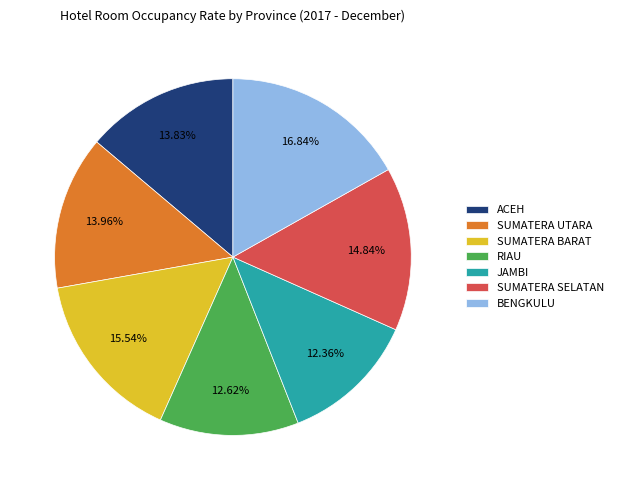

Which has a higher value, ACEH or BENGKULU?

BENGKULU